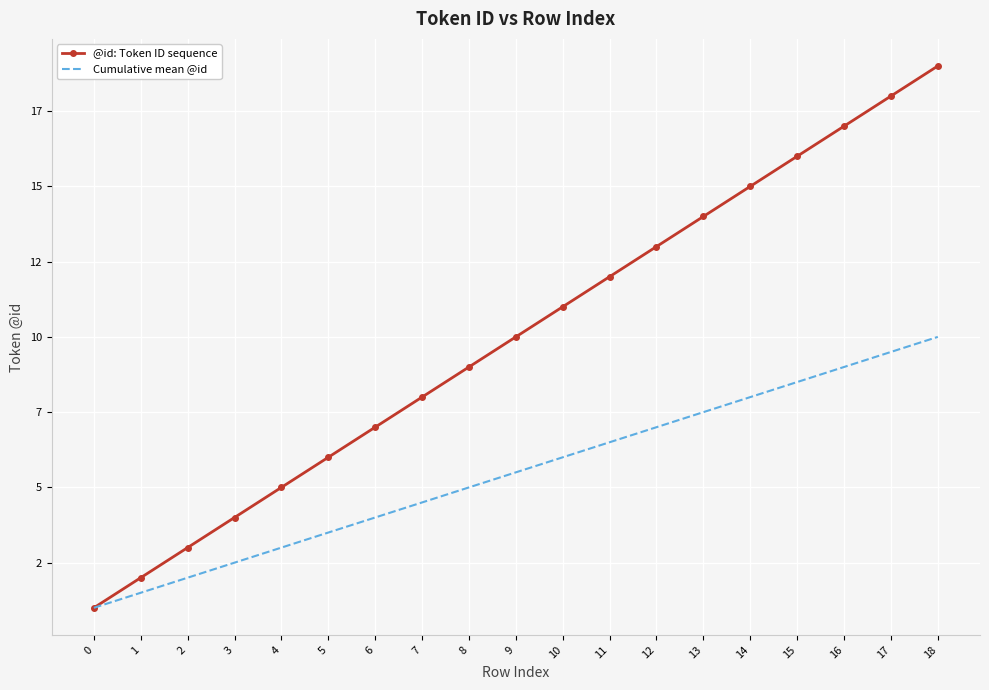

True or false: @id: Token ID sequence has a value of 9.5 at 14.

False